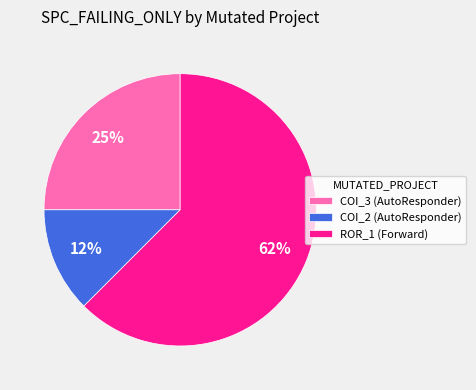

Is it true that COI_2 (AutoResponder) is 12% of the pie?

True